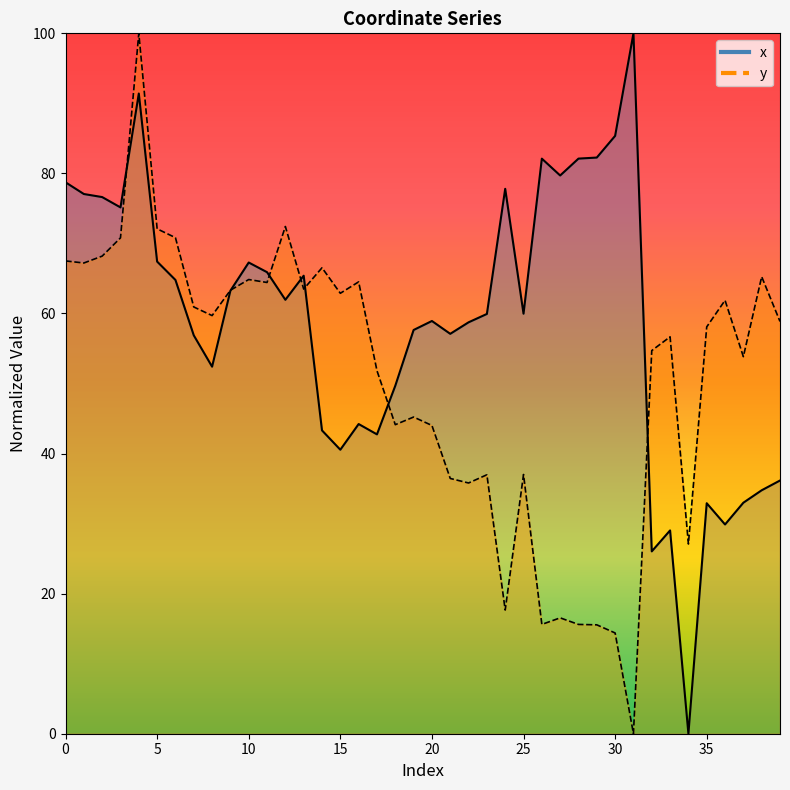

True or false: y has more than 0 points higher than both neighbors.

True